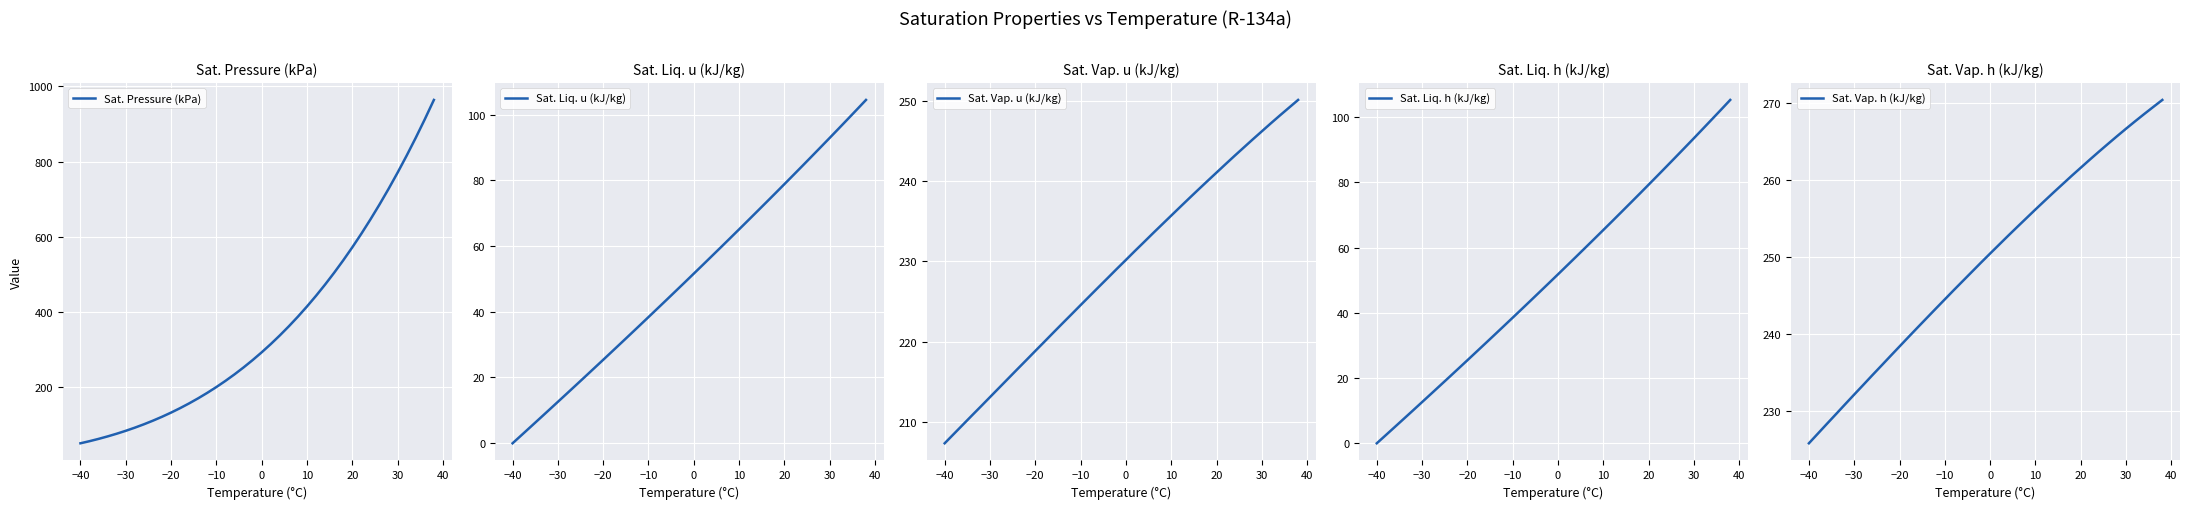

True or false: Sat. Vap. u (kJ/kg) and Sat. Liq. u (kJ/kg) cross at least once.

False